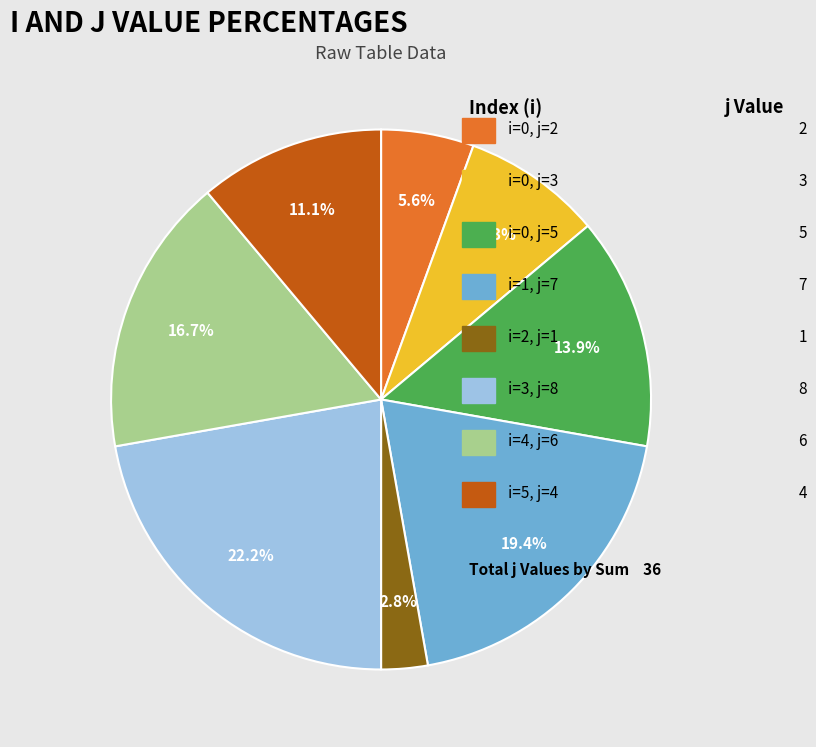

Does any single category account for the majority?

No